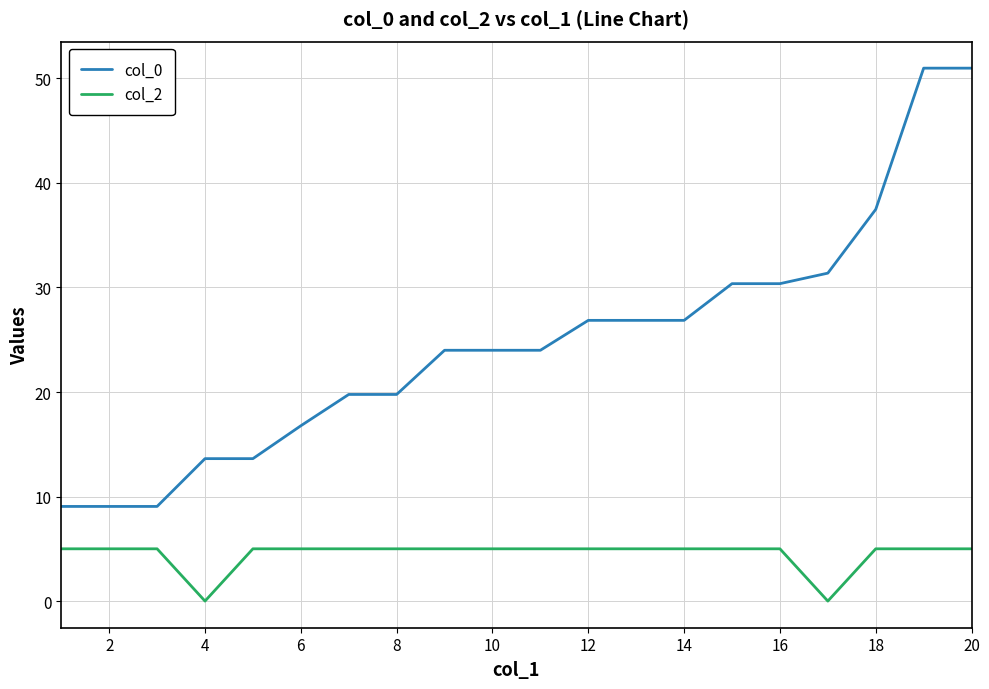

True or false: col_0 and col_2 intersect in this chart.

False